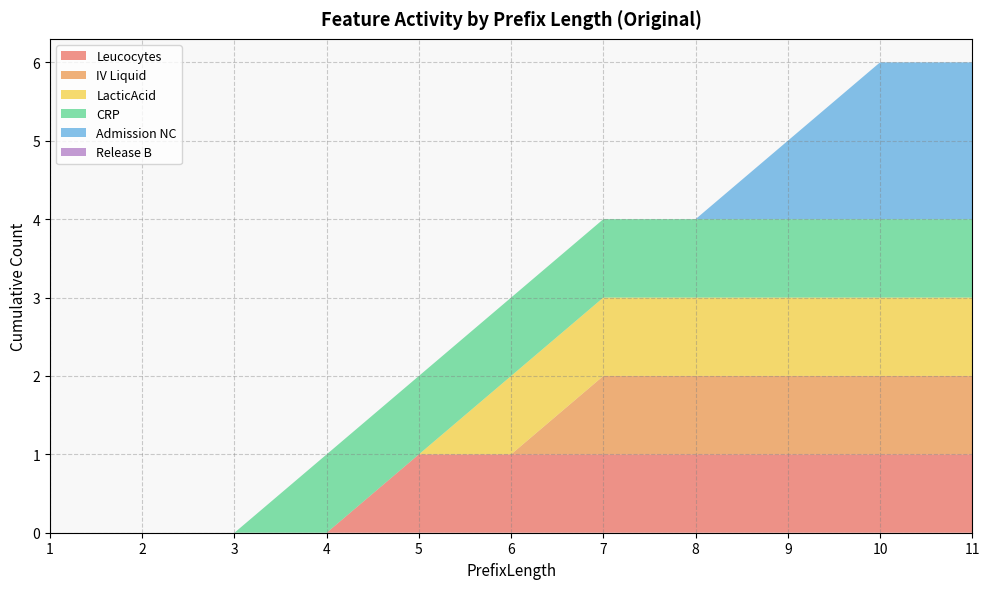

Reading left to right, extract all data points from this chart.

Leucocytes: 0	0	0	0	1	1	1	1	1	1	1
IV Liquid: 0	0	0	0	0	0	1	1	1	1	1
LacticAcid: 0	0	0	0	0	1	1	1	1	1	1
CRP: 0	0	0	1	1	1	1	1	1	1	1
Admission NC: 0	0	0	0	0	0	0	0	1	2	2
Release B: 0	0	0	0	0	0	0	0	0	0	0